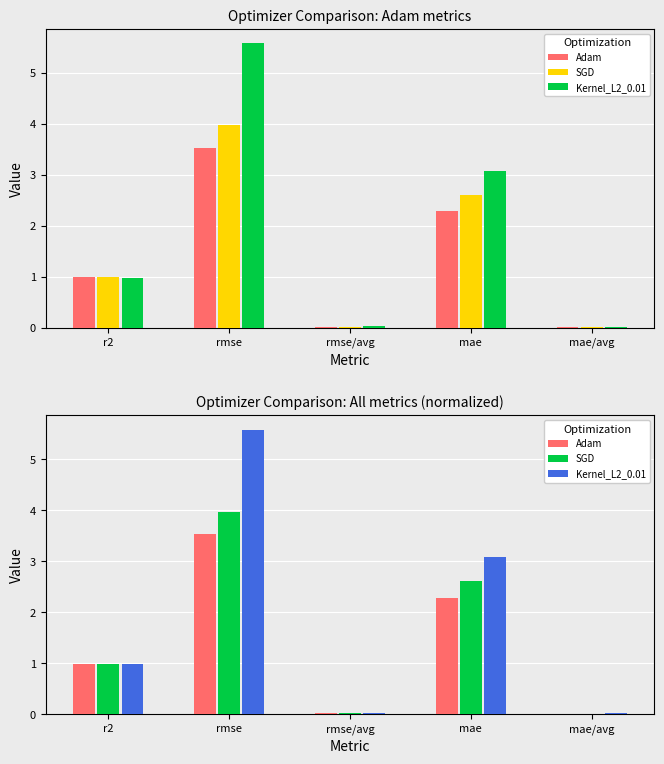

Is it true that Adam equals 0.8 at rmse?

False